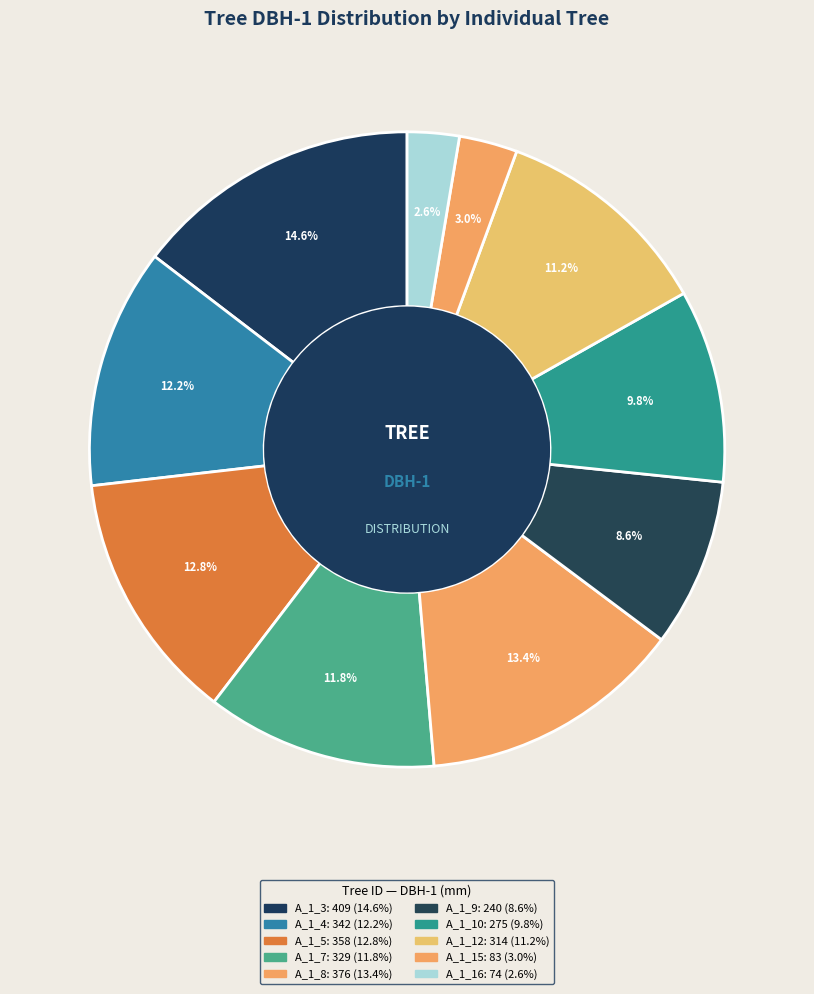

Count the number of slices in the pie.

10